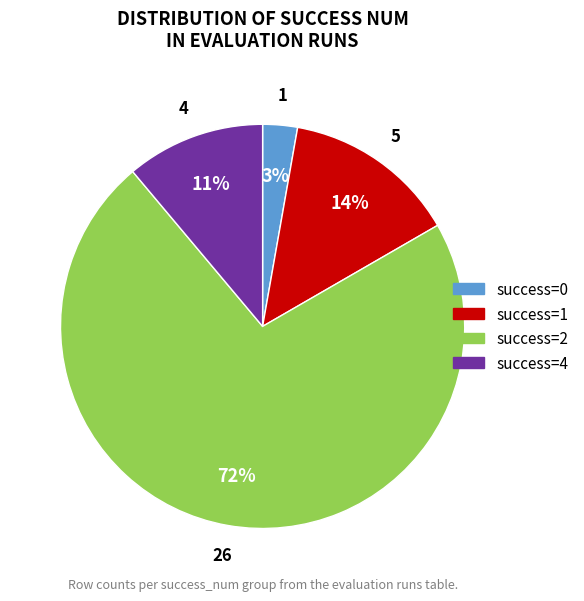

Between success=4 and success=1, which is larger?

success=1